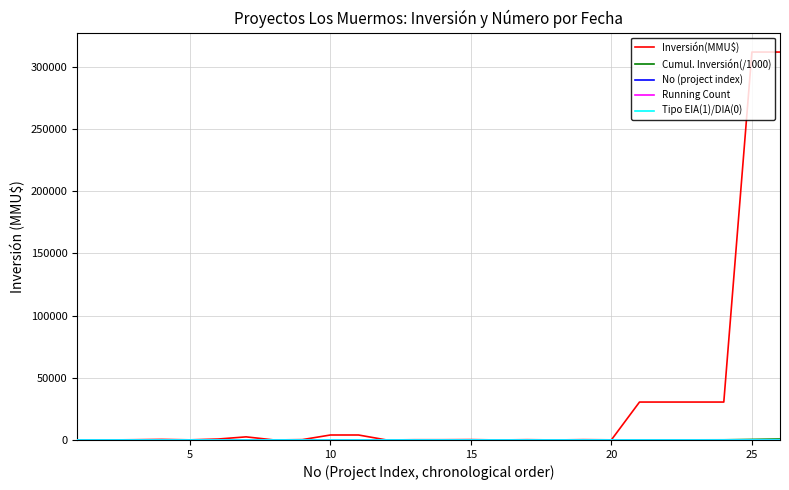

Which series has the largest total across all categories?

Inversión(MMU$)